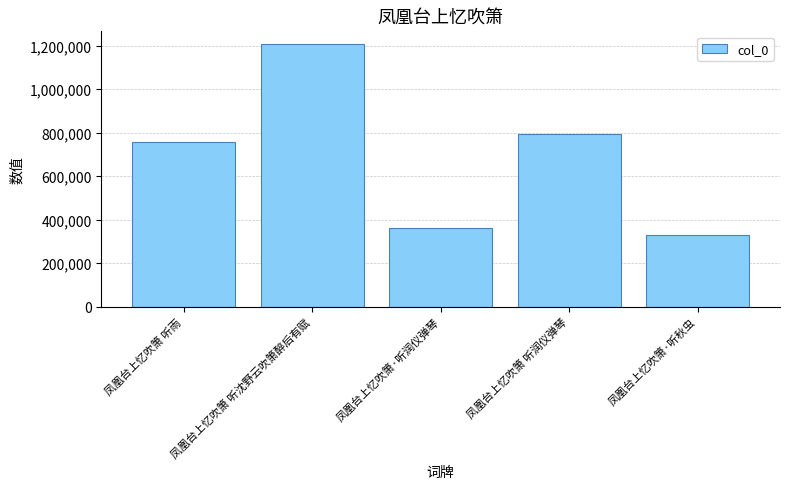

List the labels in order of value, smallest first.

凤凰台上忆吹箫·听秋虫, 凤凰台上忆吹箫·听润仪弹琴, 凤凰台上忆吹箫 听雨, 凤凰台上忆吹箫 听润仪弹琴, 凤凰台上忆吹箫 听沈野云吹箫醉后有赋